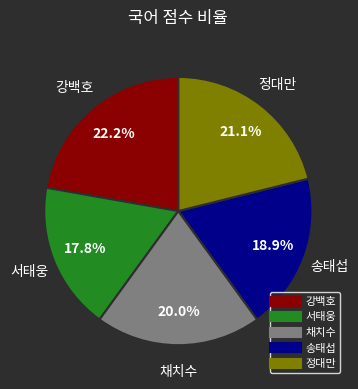

Which category has the biggest portion of the pie?

강백호